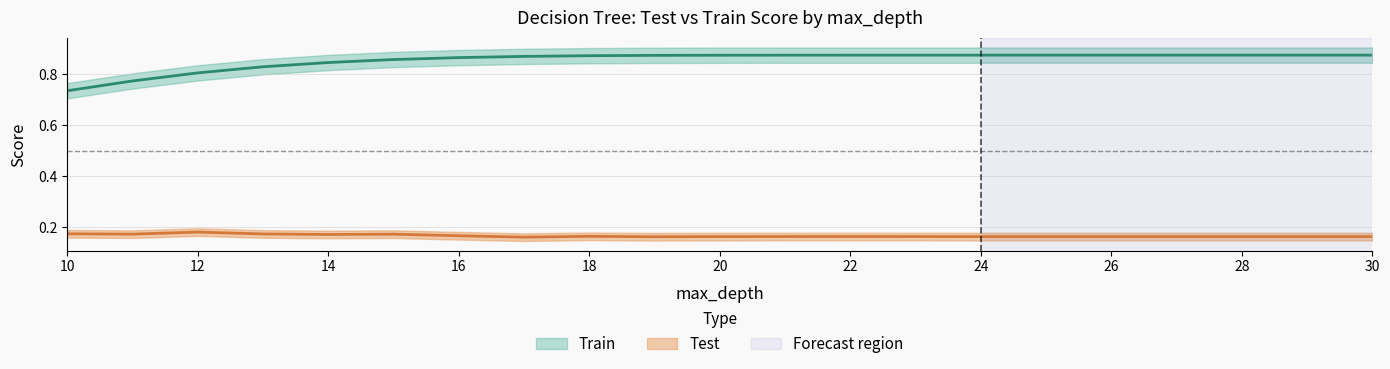

What is the average value of the Test series?

0.2